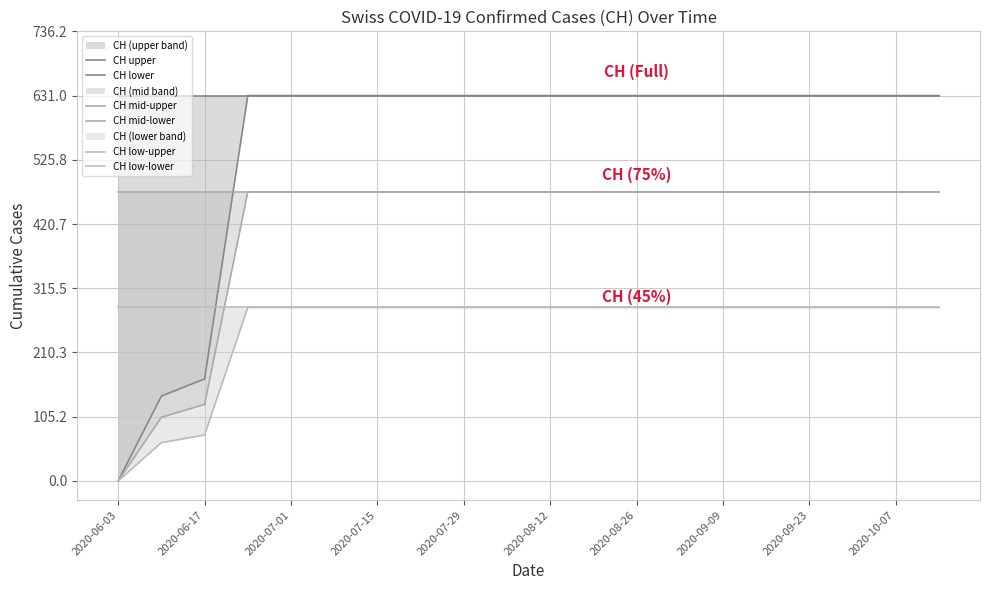

What is the difference between the maximum and minimum values in the CH low-lower series?

283.9